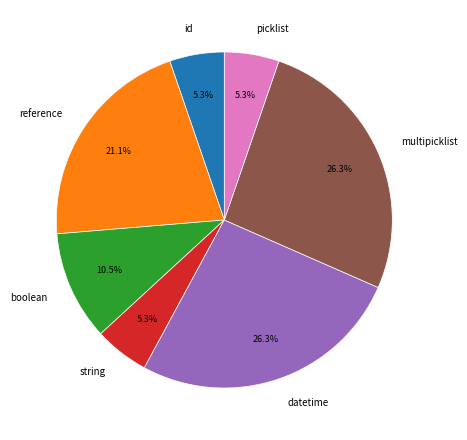

Approximately how many times larger is the value at reference compared to multipicklist?

0.8